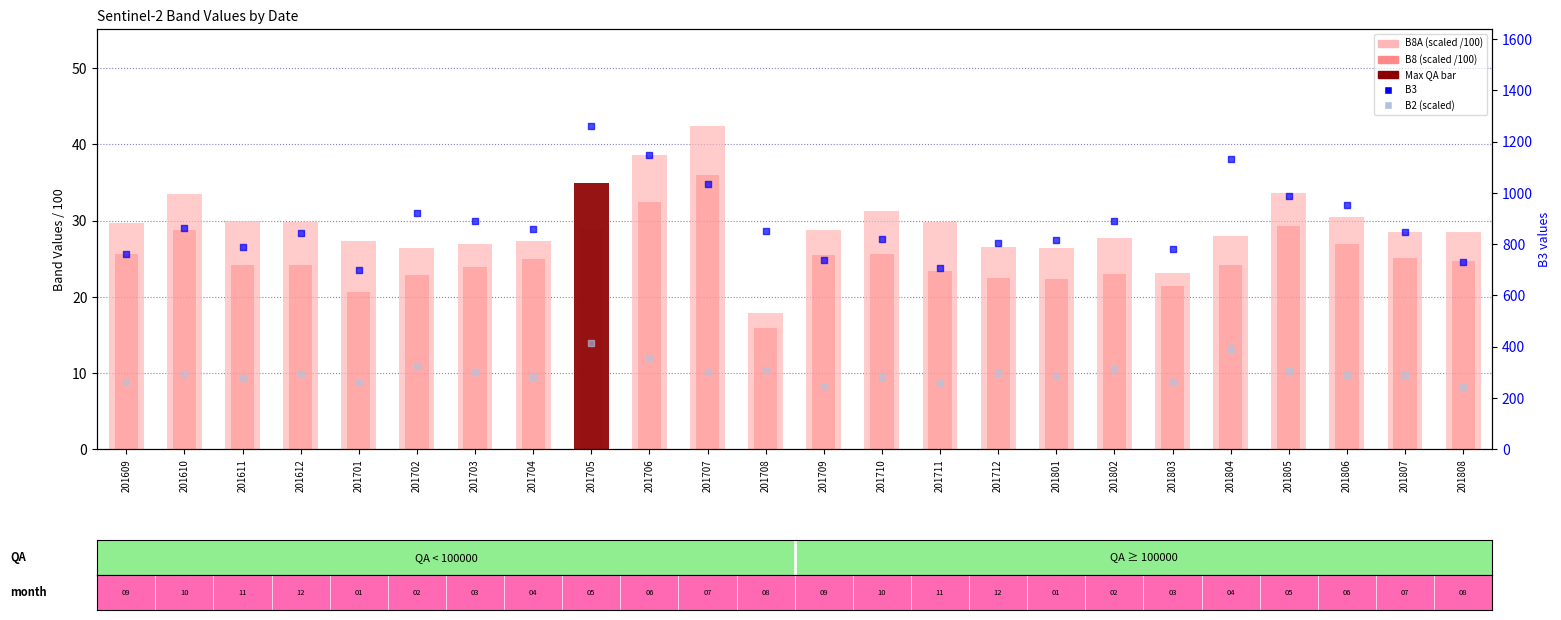

Which series contains the highest Y value?

B3 (percentile rank)